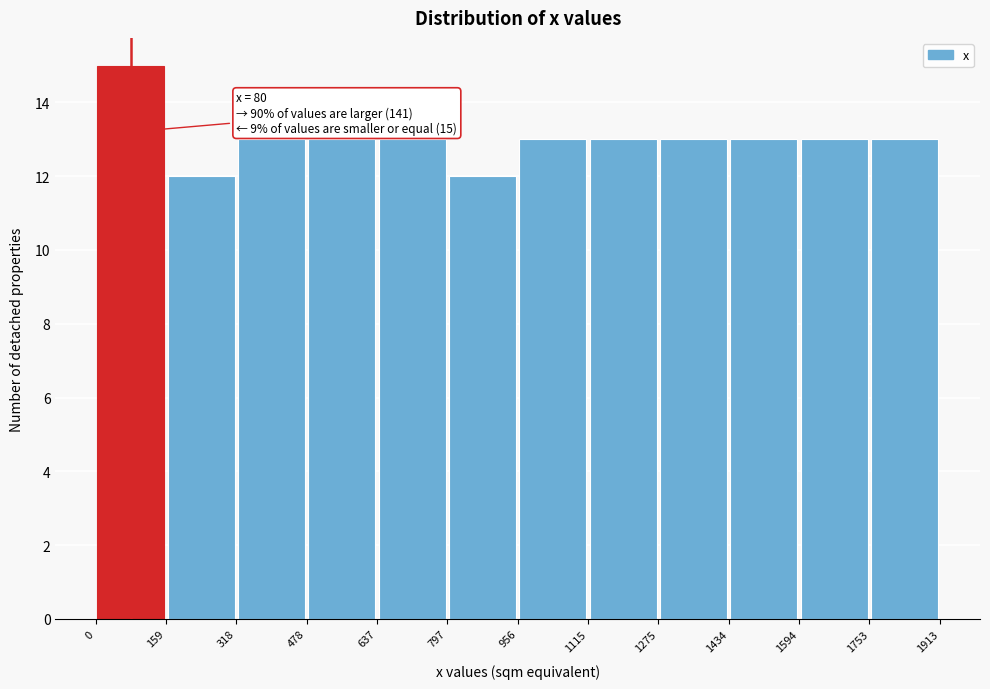

Which range on the x-axis has the tallest bar?

0 to 159